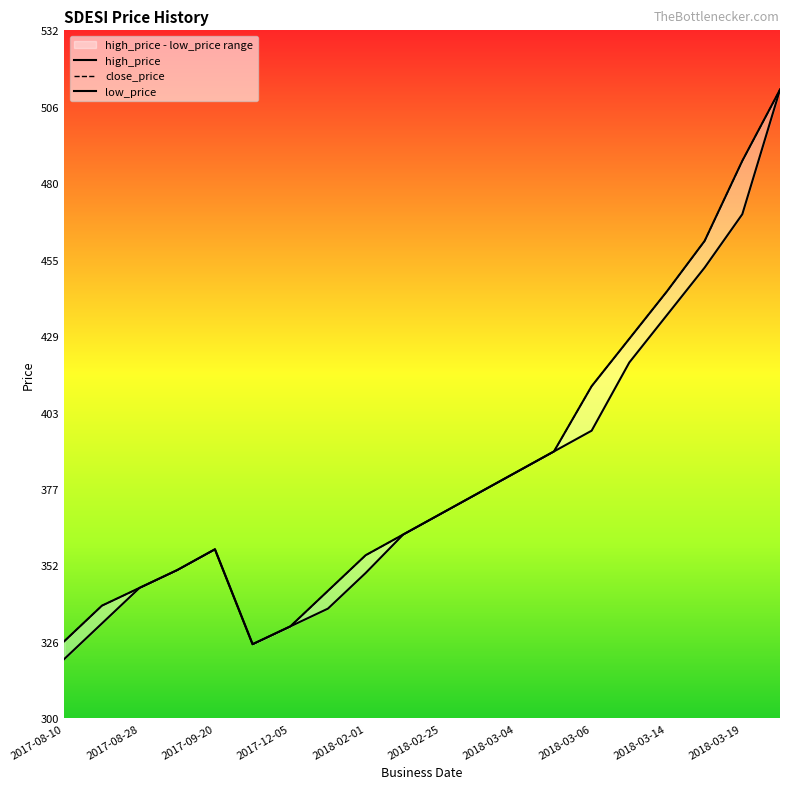

Between 2018-02-25 and 11, which series saw the biggest shift?

high_price